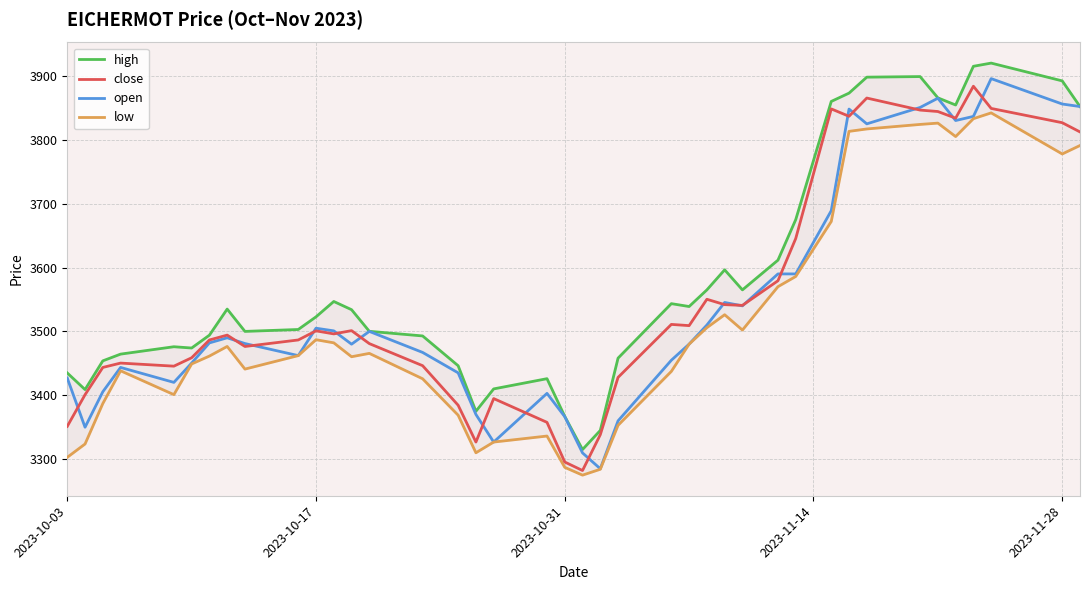

What is the maximum value for close?

3883.8